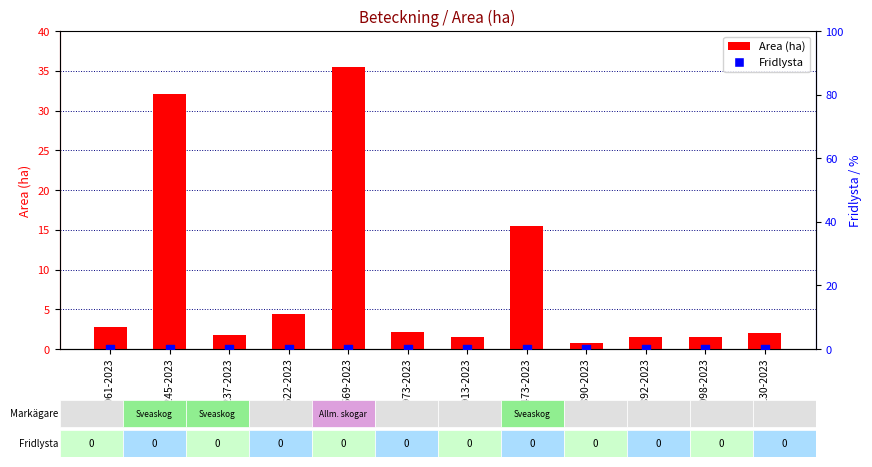

Is the value of Fridlysta (percentile) at A 32130-2023 greater than the value of Area (ha) at A 32098-2023?

No